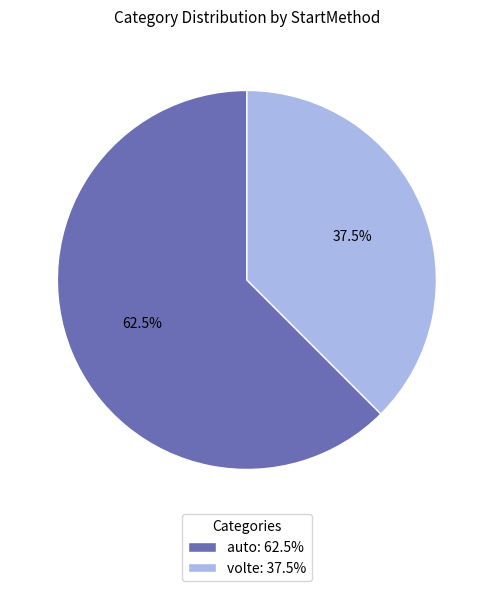

Which slice is the largest?

auto